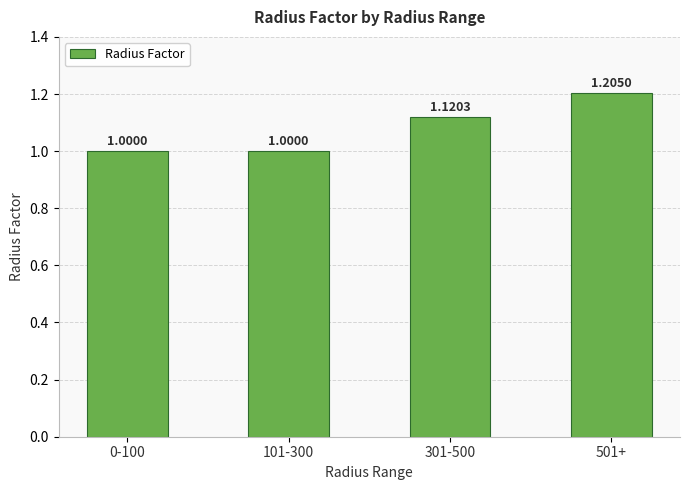

What is the ratio of the value at 0-100 to the value at 101-300?

1.0